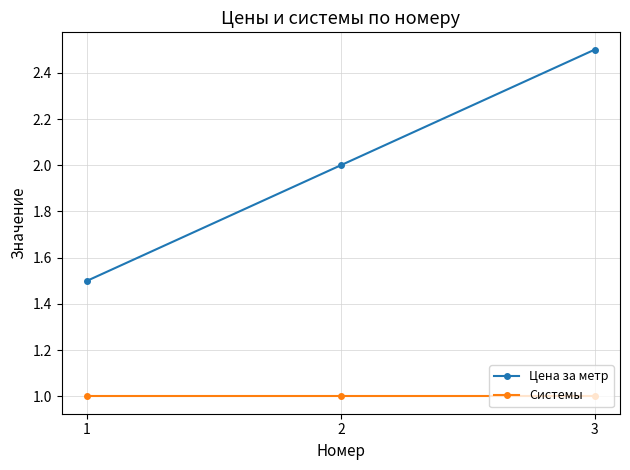

What are all the series names shown in the legend?

Цена за метр, Системы